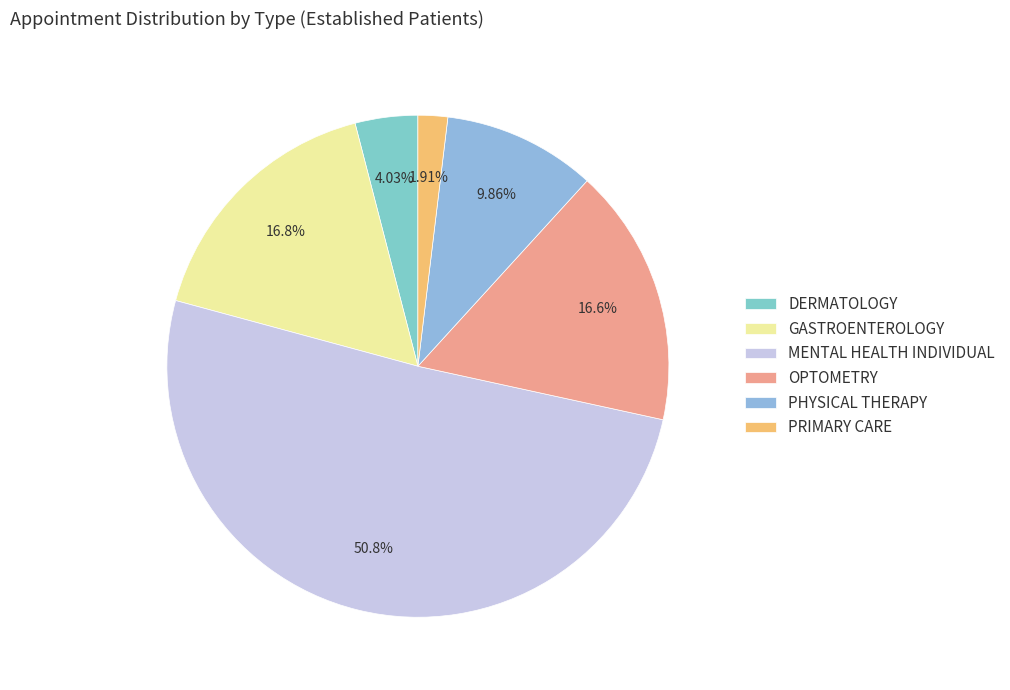

How many slices are in this pie chart?

6